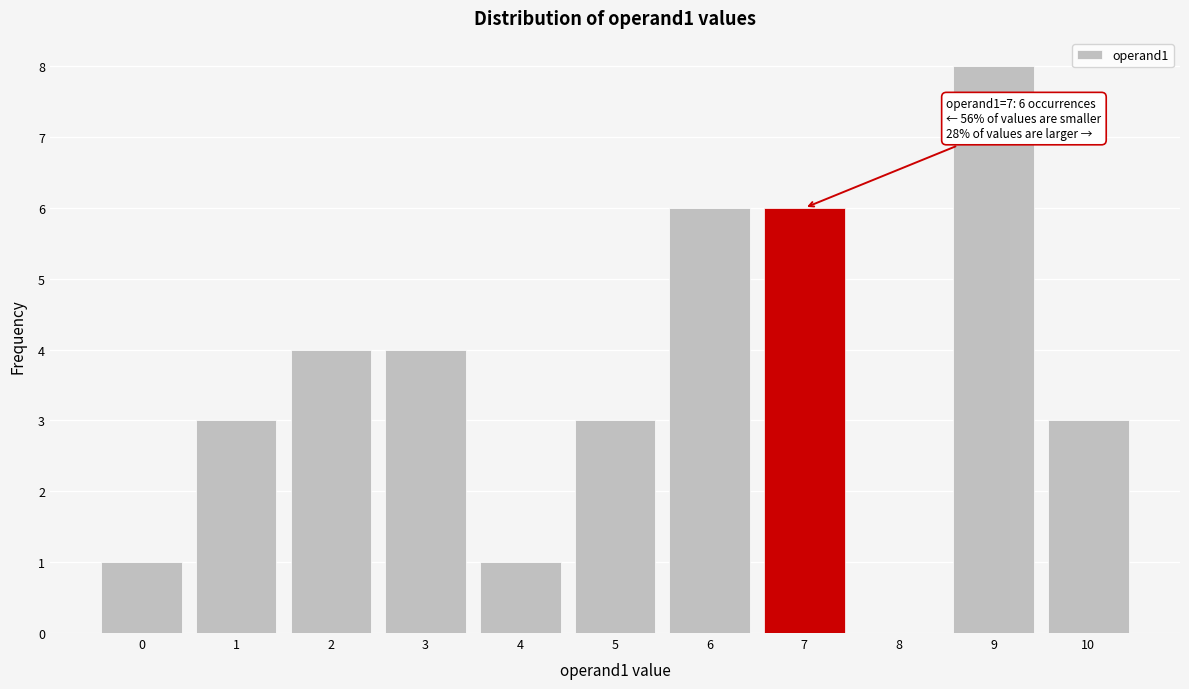

Over which range of the x-axis is the bar tallest?

8.5 to 9.5